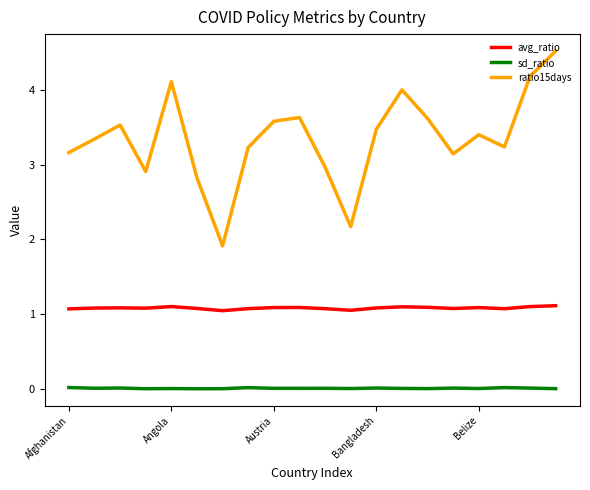

What is the greatest value displayed?

4.5